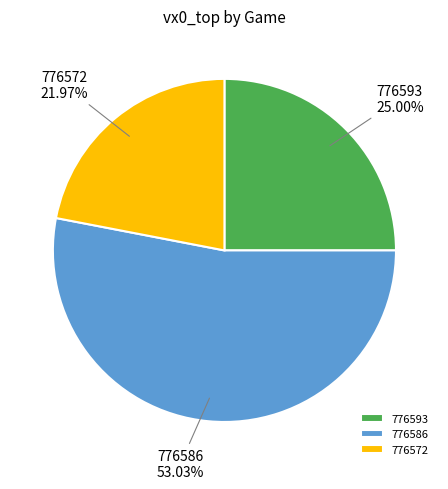

What percentage is the 776586 slice, to the nearest percent?

53%